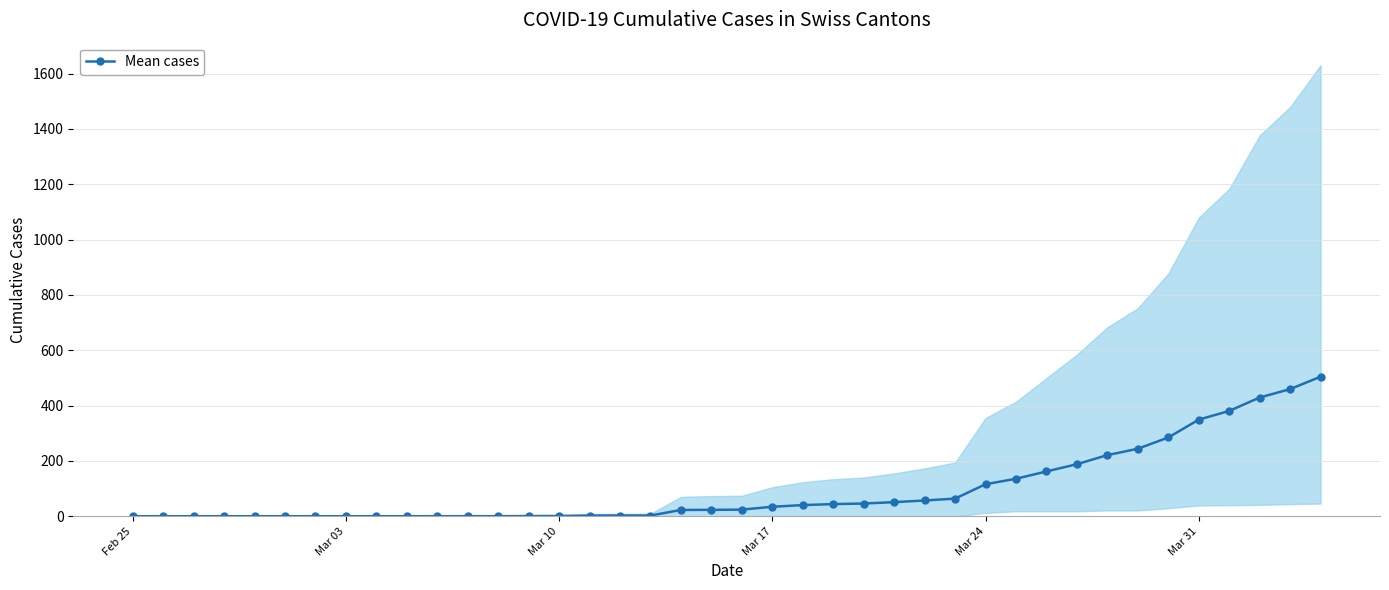

What is the highest value of the Mean cases series?

504.5